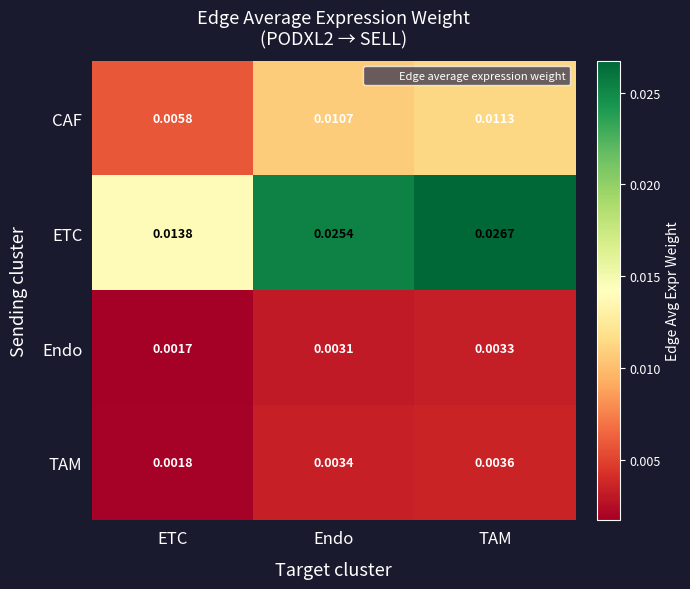

Which series has the largest total across all categories?

ETC